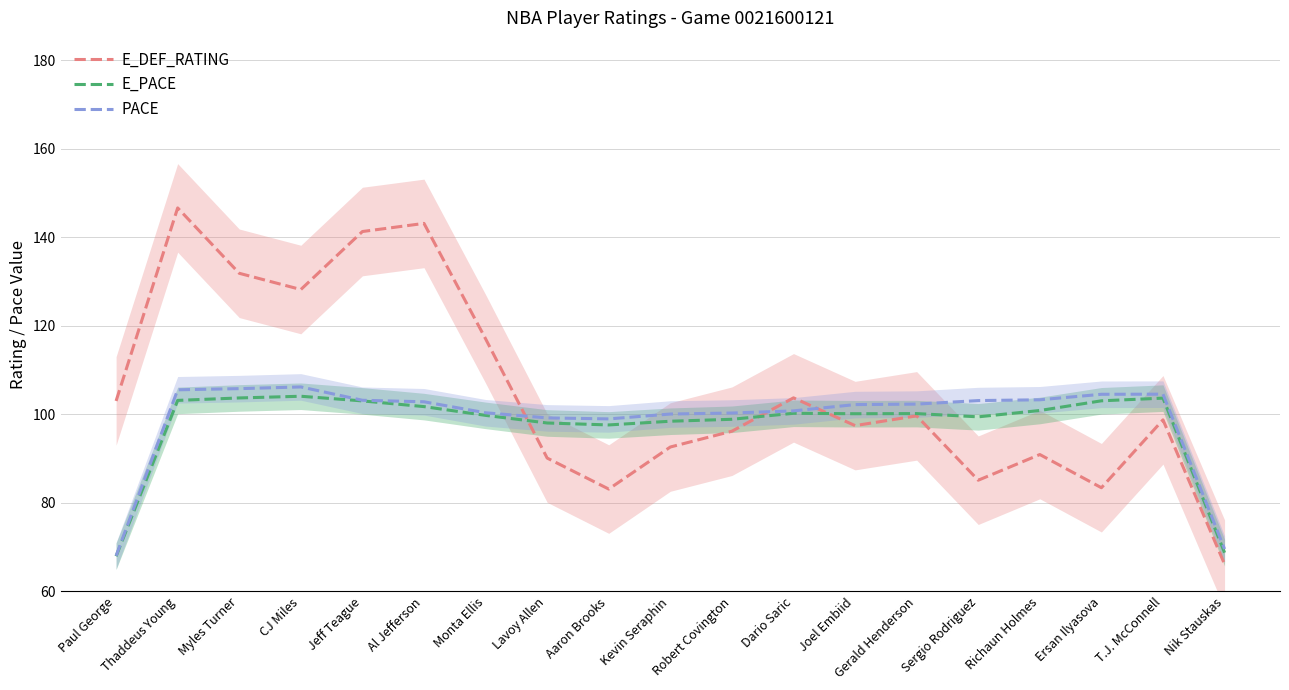

How many distinct data groups are displayed?

3